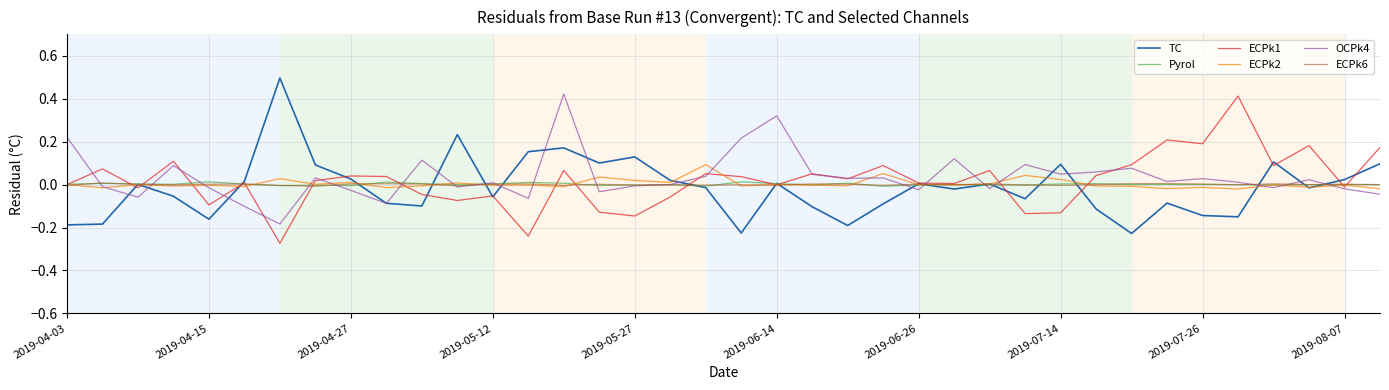

What is the maximum value shown in the chart?

0.5